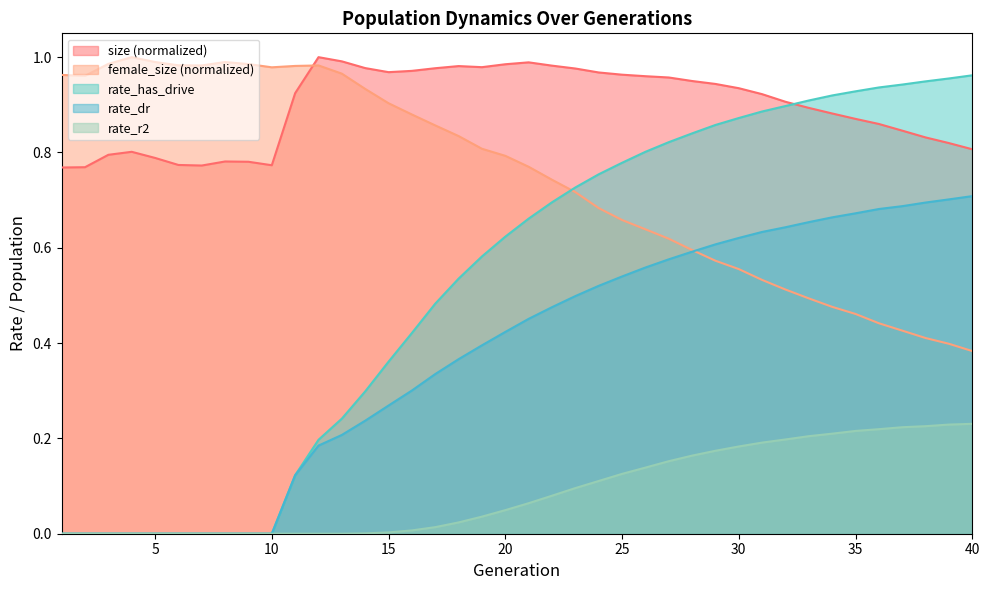

Is the value of size at 22 greater than the value of rate_has_drive at 18?

Yes